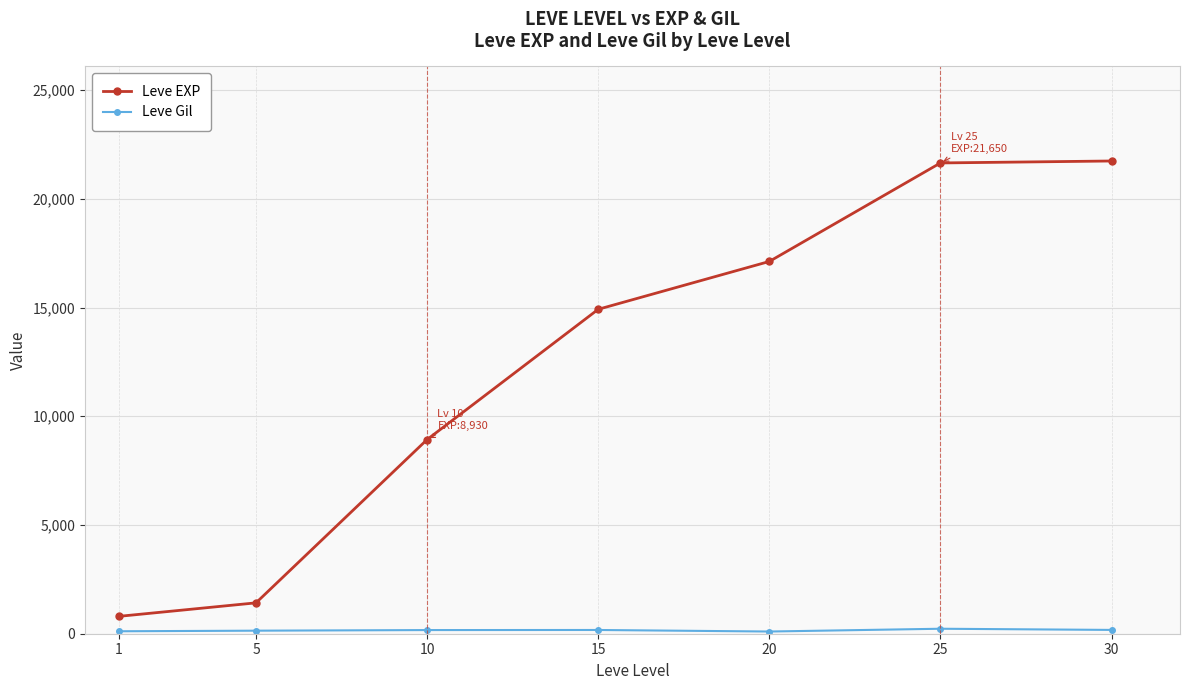

How many lines are shown in the chart?

2